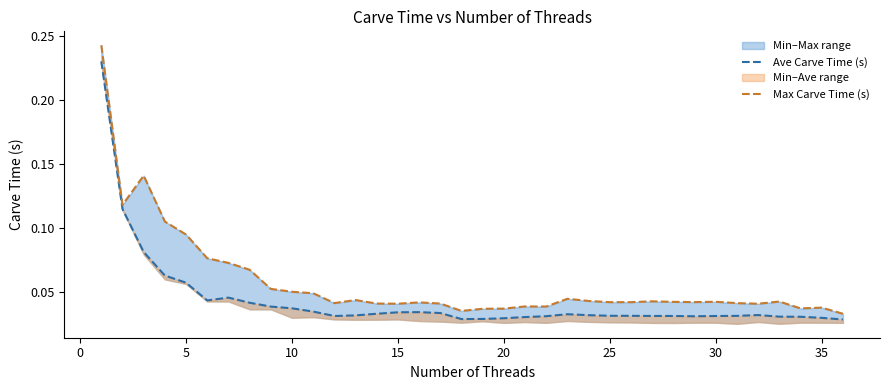

Rank the series at 33 from lowest to highest value.

Ave Carve Time (s), Max Carve Time (s) line